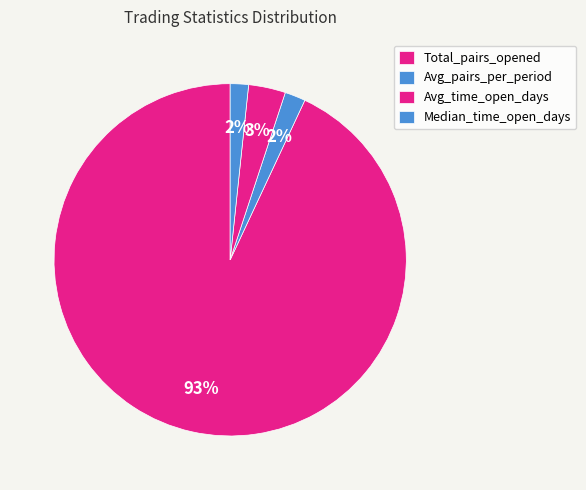

Is there any slice that represents more than half of the pie?

Yes